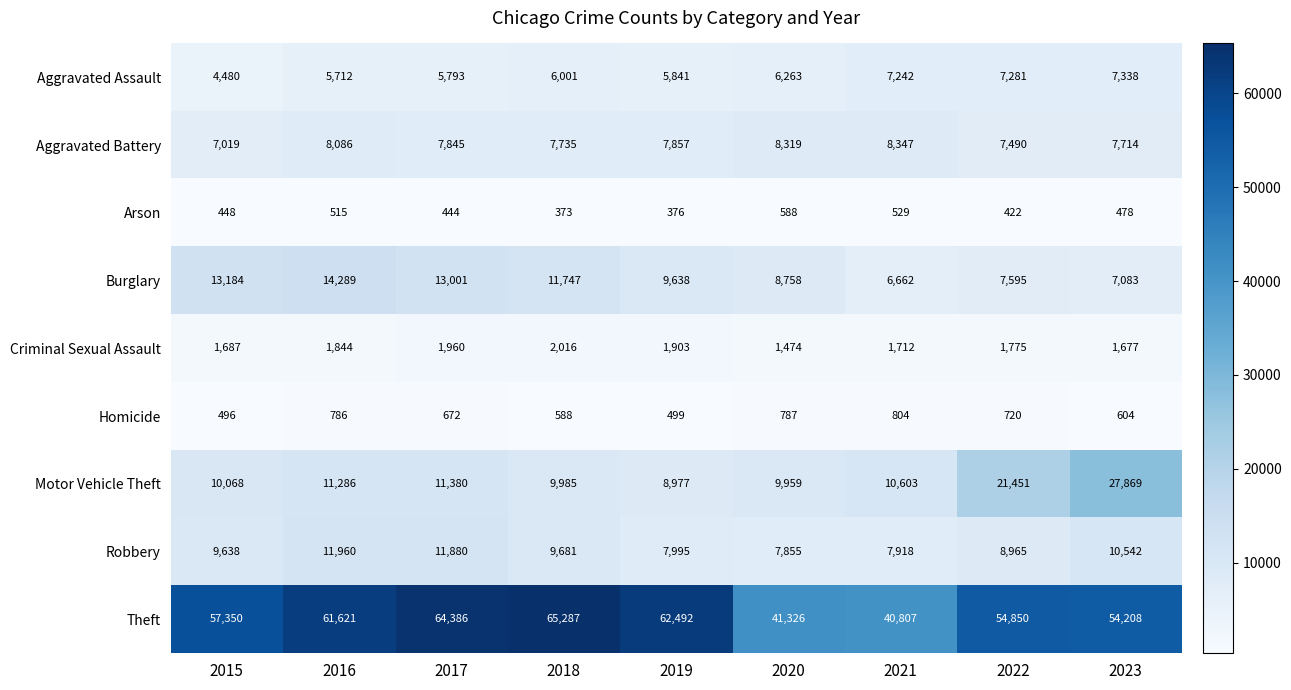

What is the spread (max minus min) of values at 2023?

53730